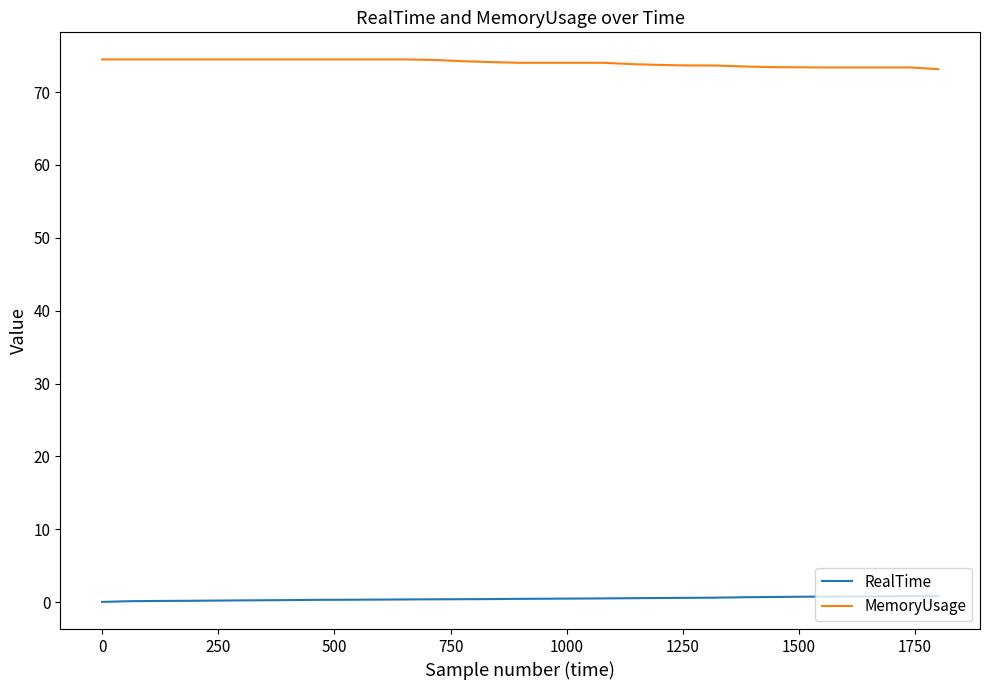

What is the greatest value displayed?

74.5